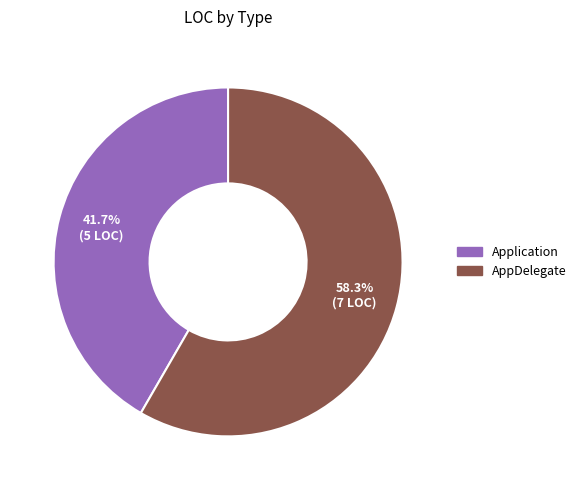

Which category accounts for the majority?

AppDelegate